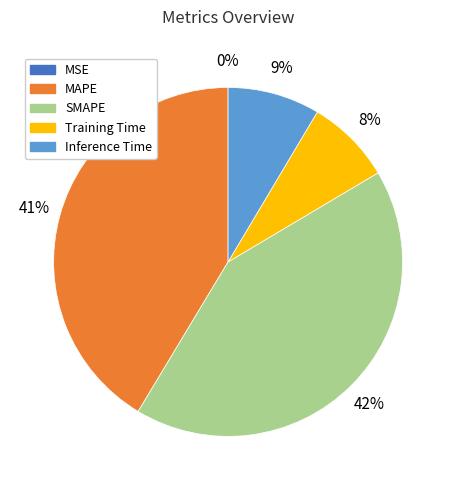

Approximately how many times larger is the value at Training Time compared to SMAPE?

0.2